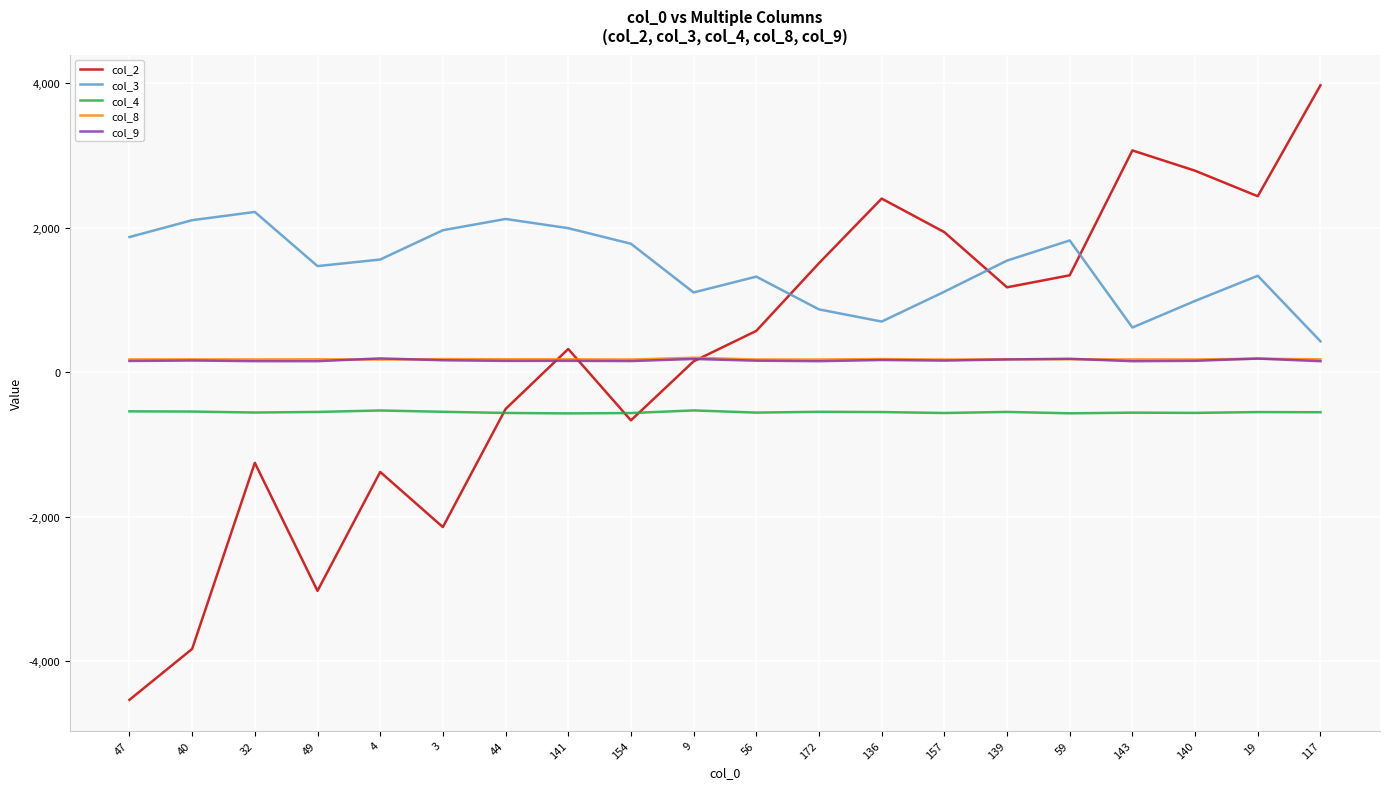

What is the maximum value shown in the chart?

3970.5